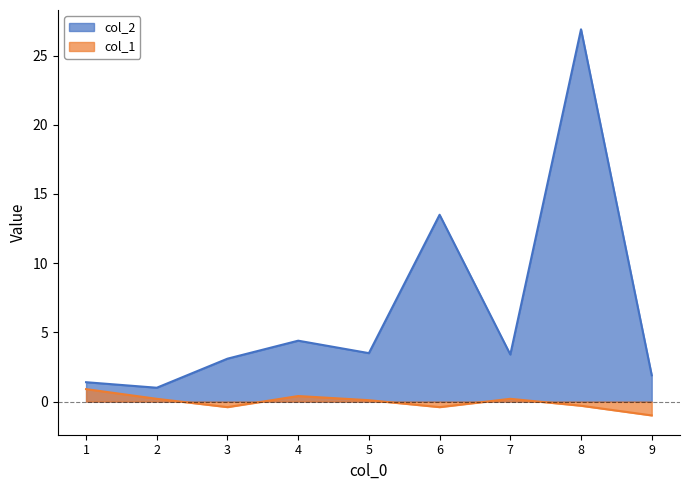

What is the difference between the highest and lowest values at 3?

3.5